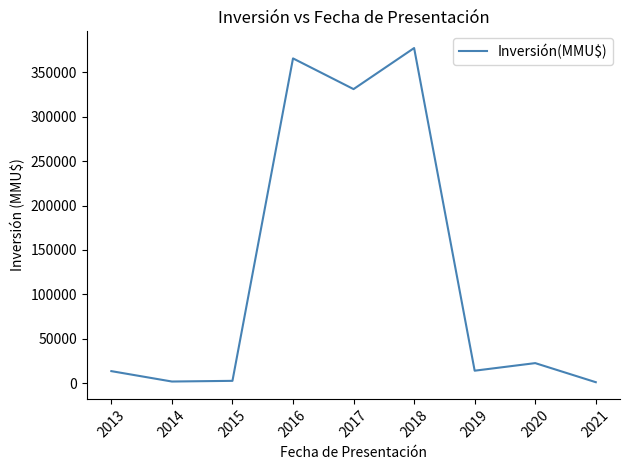

Is this an area chart (filled region under the line)?

No